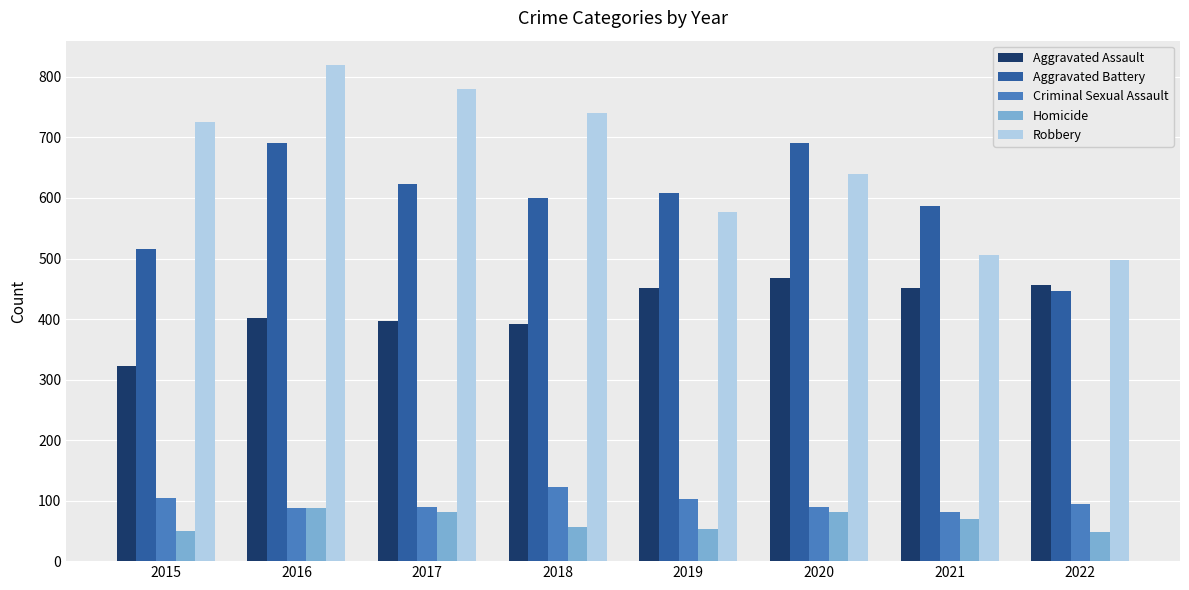

At which label does Aggravated Battery first exceed 608?

2016